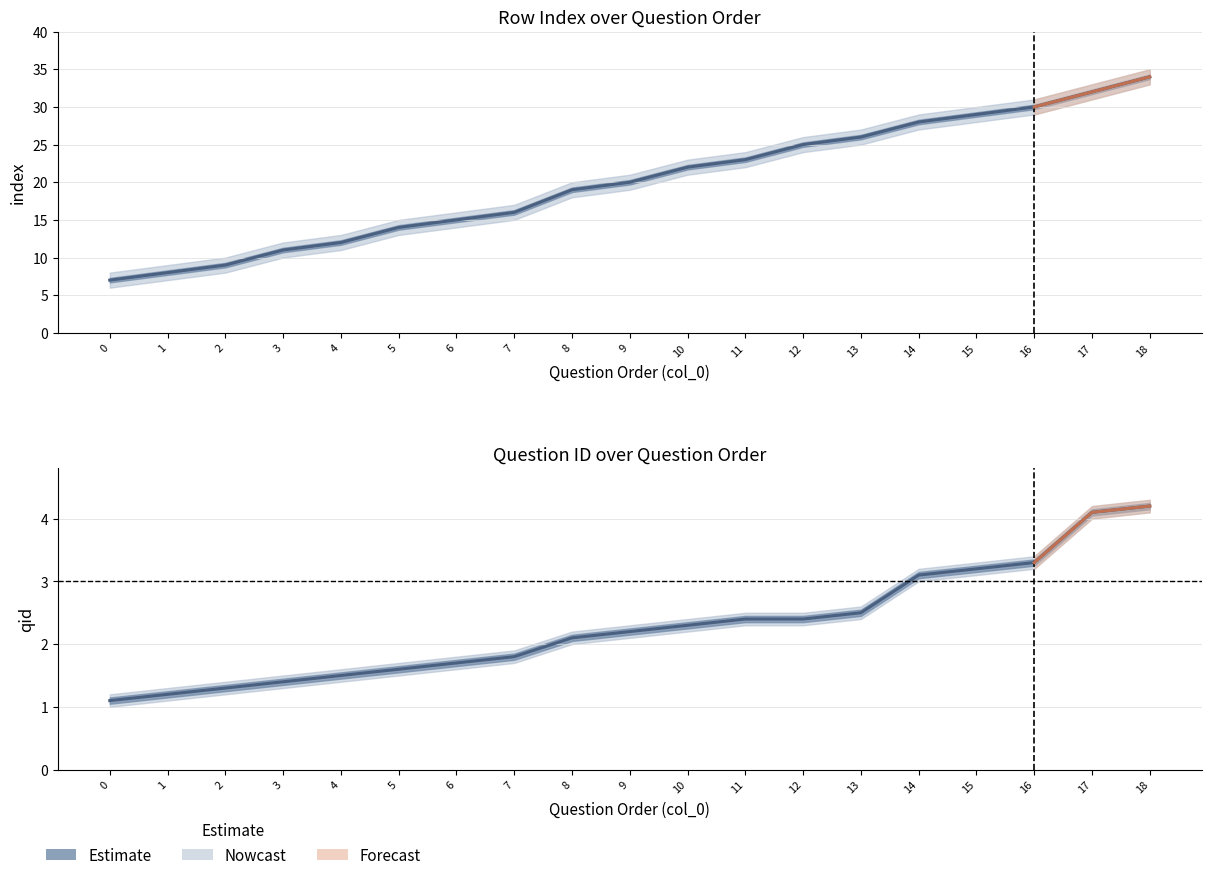

What is the minimum value shown in the chart?

1.1